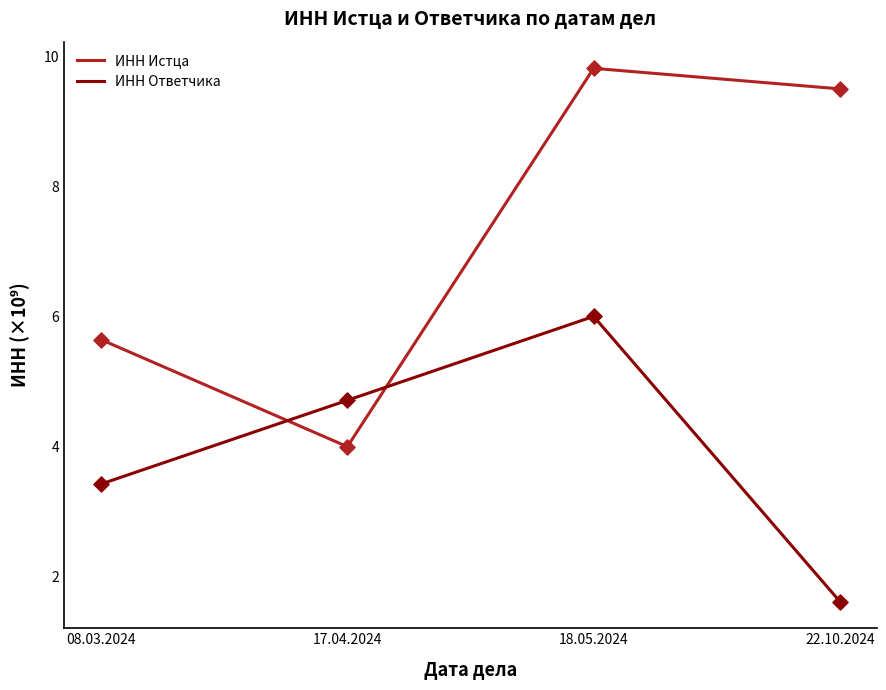

At which category is the sum across all series the highest?

18.05.2024